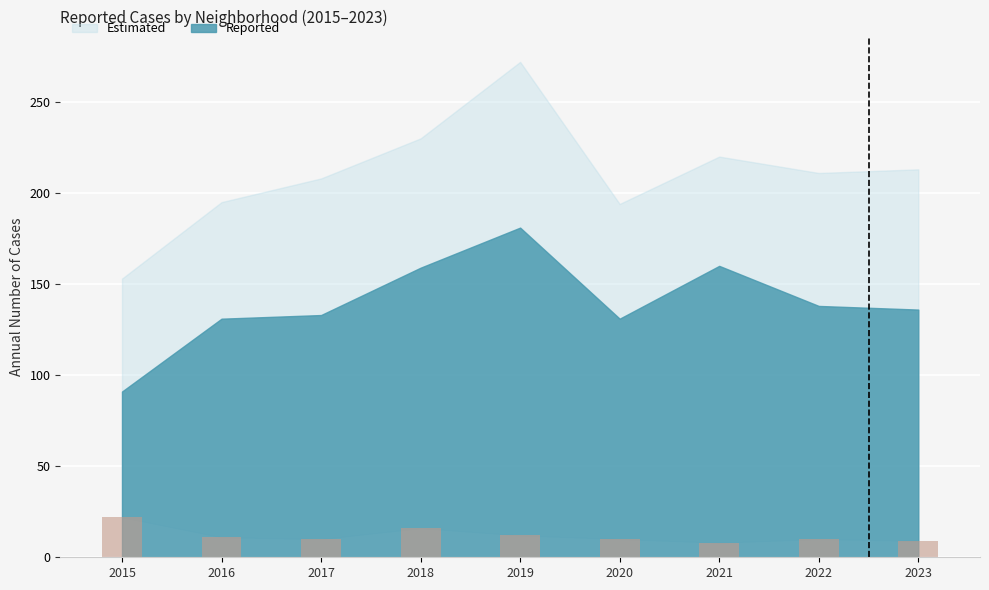

How many series are shown in this chart?

1